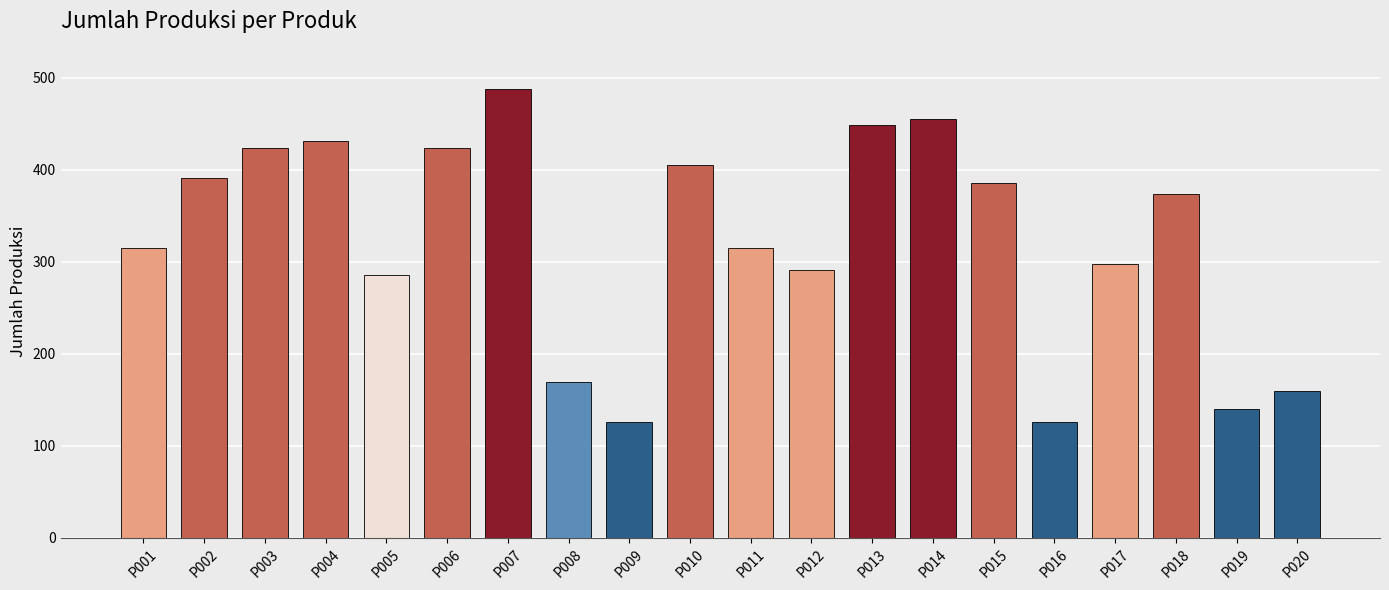

What is the average value?

322